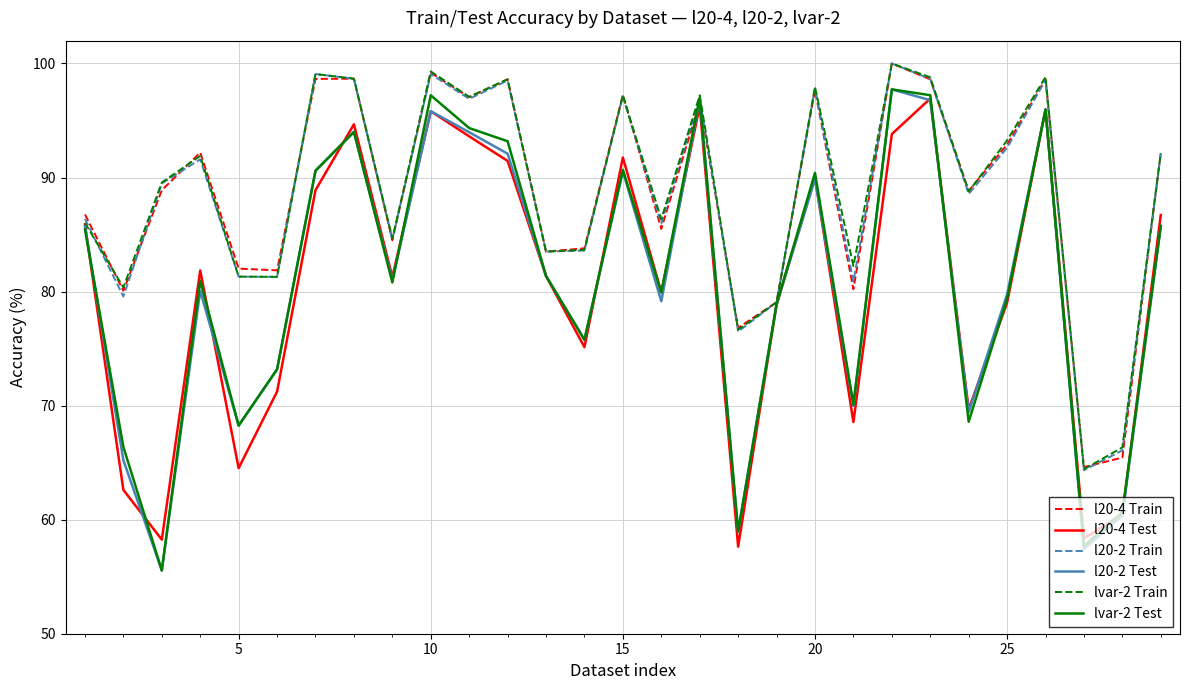

What is the maximum value for lvar-2 Test?

97.7